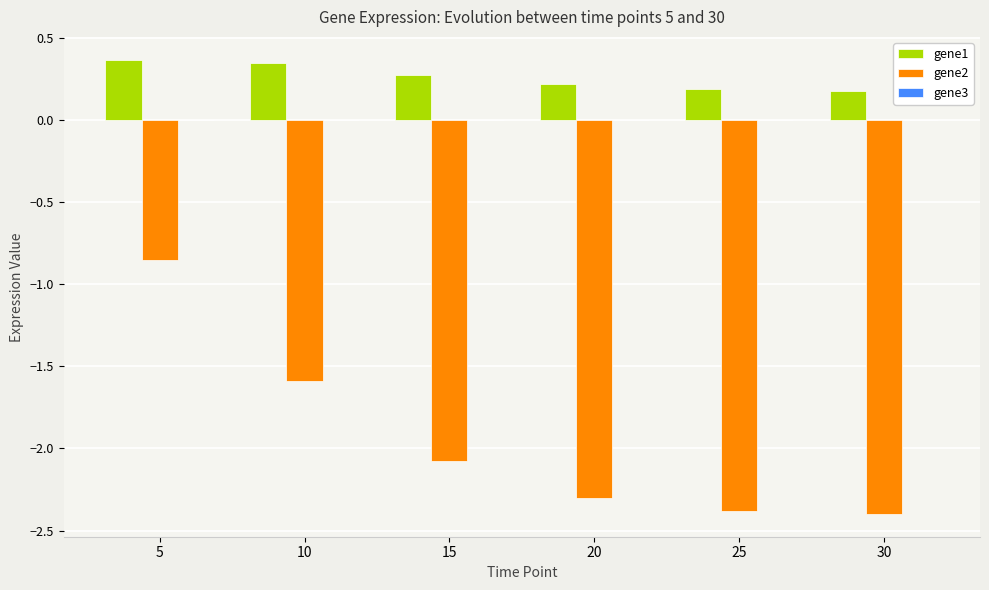

How many distinct data groups are displayed?

3